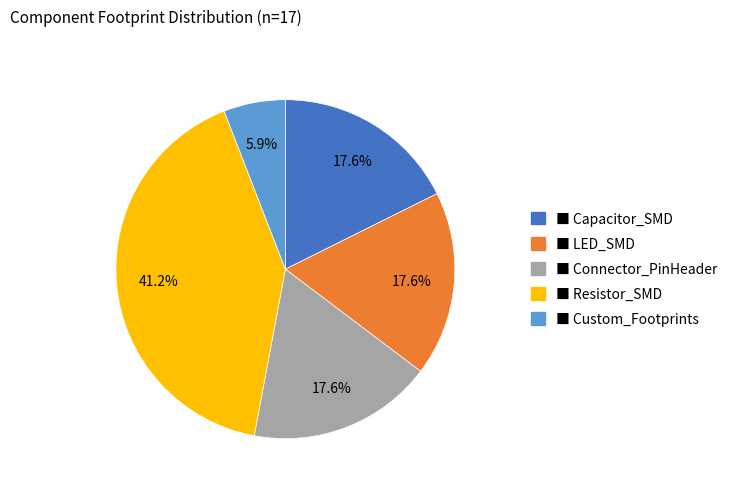

To the nearest percent, what is the average slice percentage?

20%